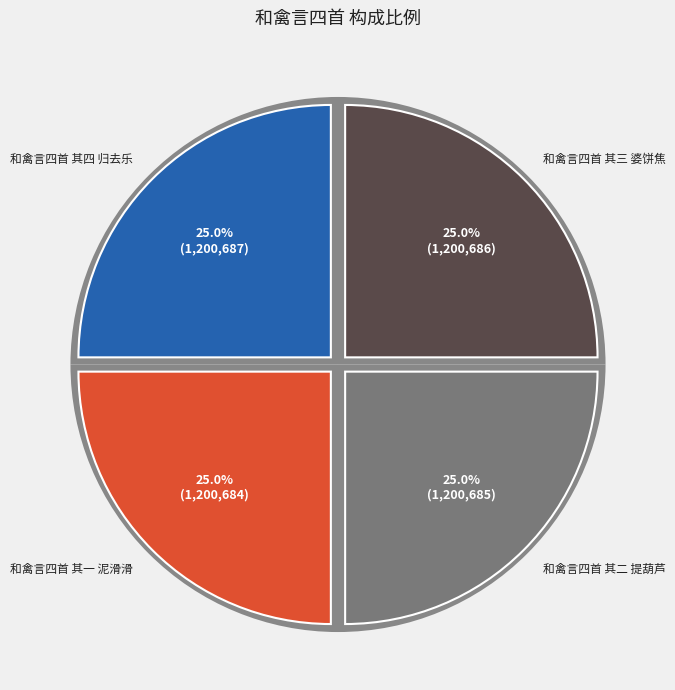

Combined, what portion of the pie is 和禽言四首 其四 归去乐 and 和禽言四首 其三 婆饼焦?

50.0%